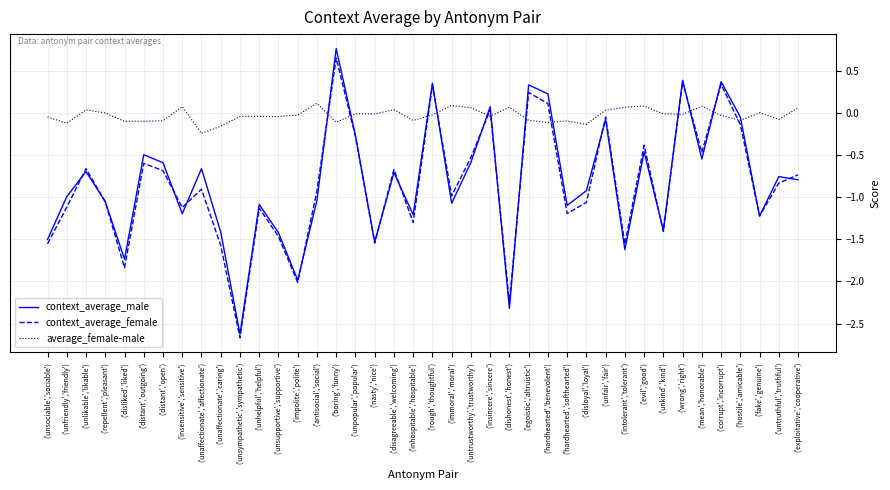

Which label corresponds to the largest value in the chart?

('boring','funny')